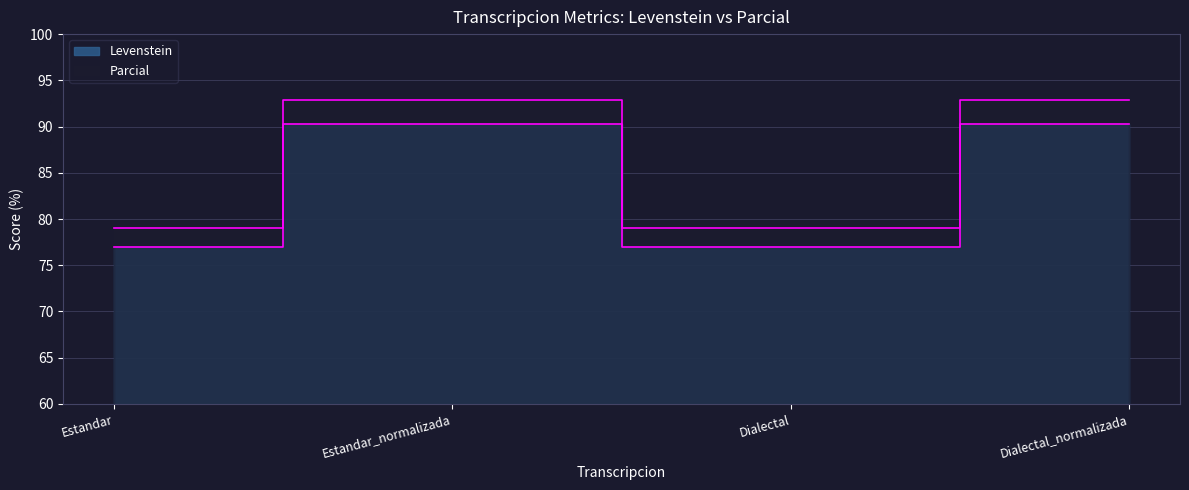

Reading left to right, what are all the values shown in this chart?

Levenstein: Estandar=76.9	Estandar_normalizada=90.3	Dialectal=76.9	Dialectal_normalizada=90.3
Parcial: Estandar=79.0	Estandar_normalizada=92.9	Dialectal=79.0	Dialectal_normalizada=92.9